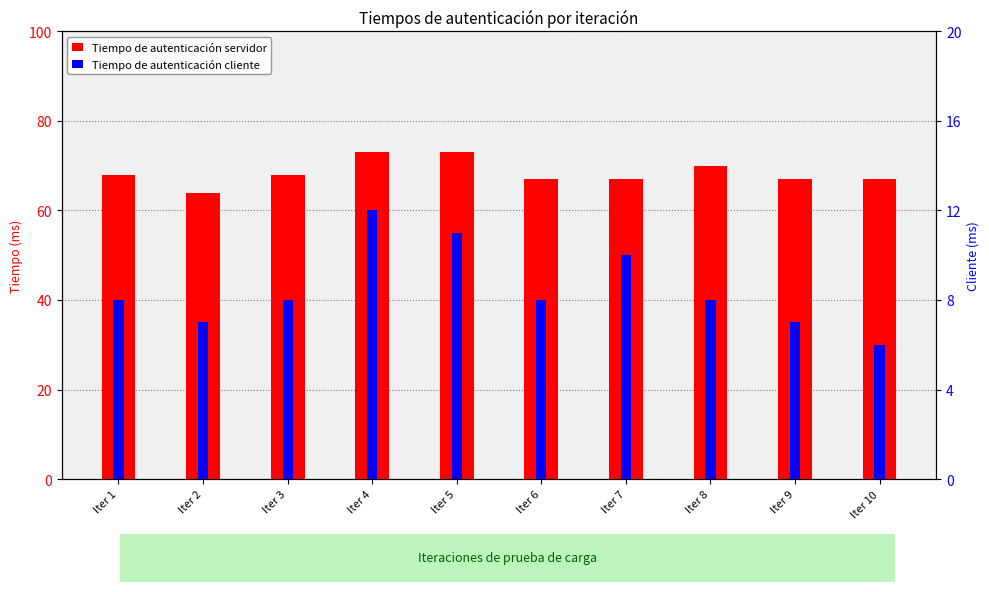

How many data points in Tiempo de autenticación servidor are above 68?

3